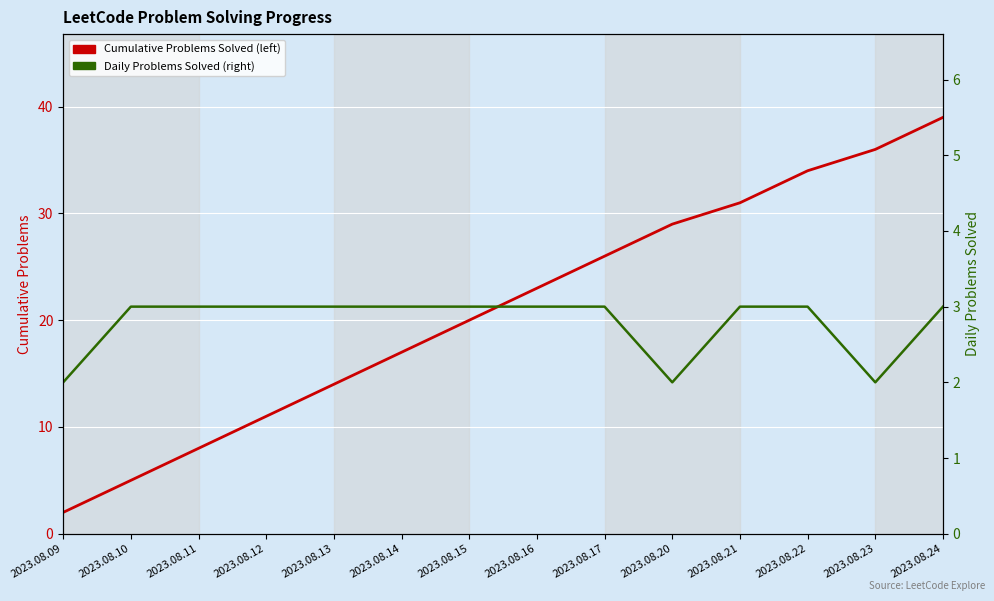

Where is Daily Problems Solved (right) nearest to the value 2?

2023.08.09